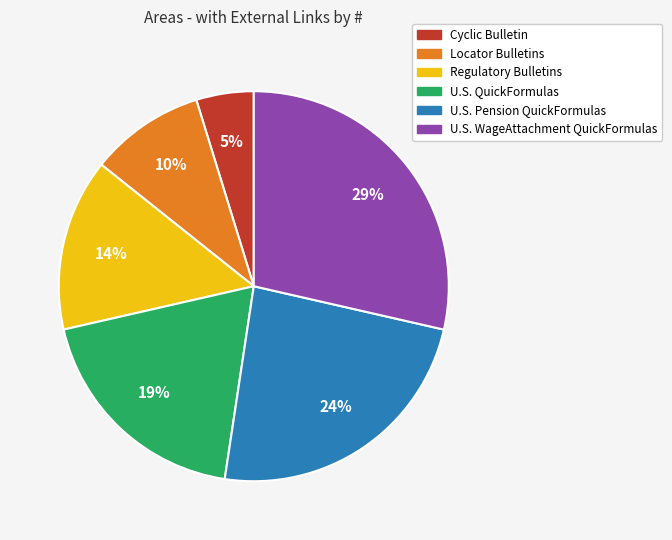

To the nearest percent, what percentage of the pie is Regulatory Bulletins?

14%